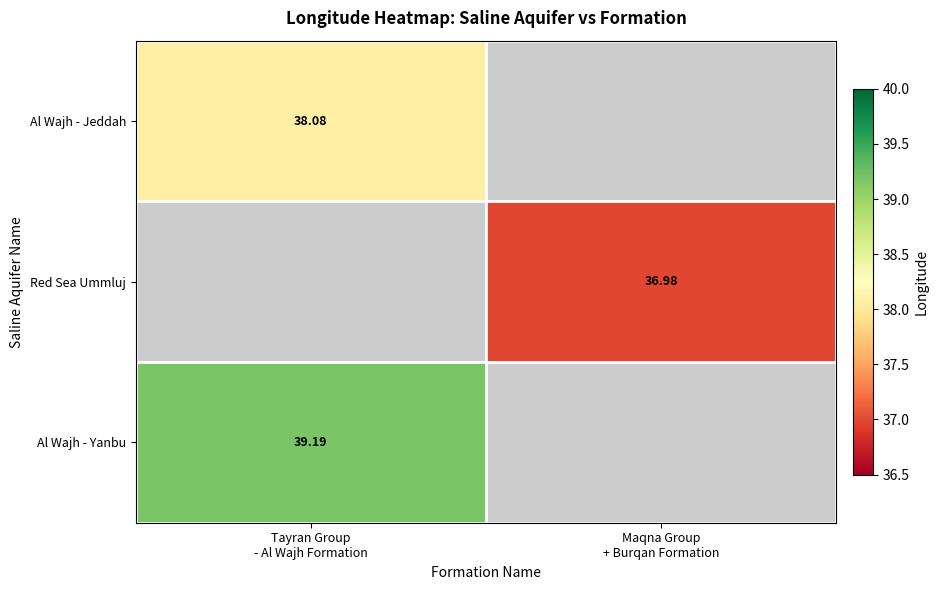

What is the highest value of the Al Wajh - Jeddah series?

38.1